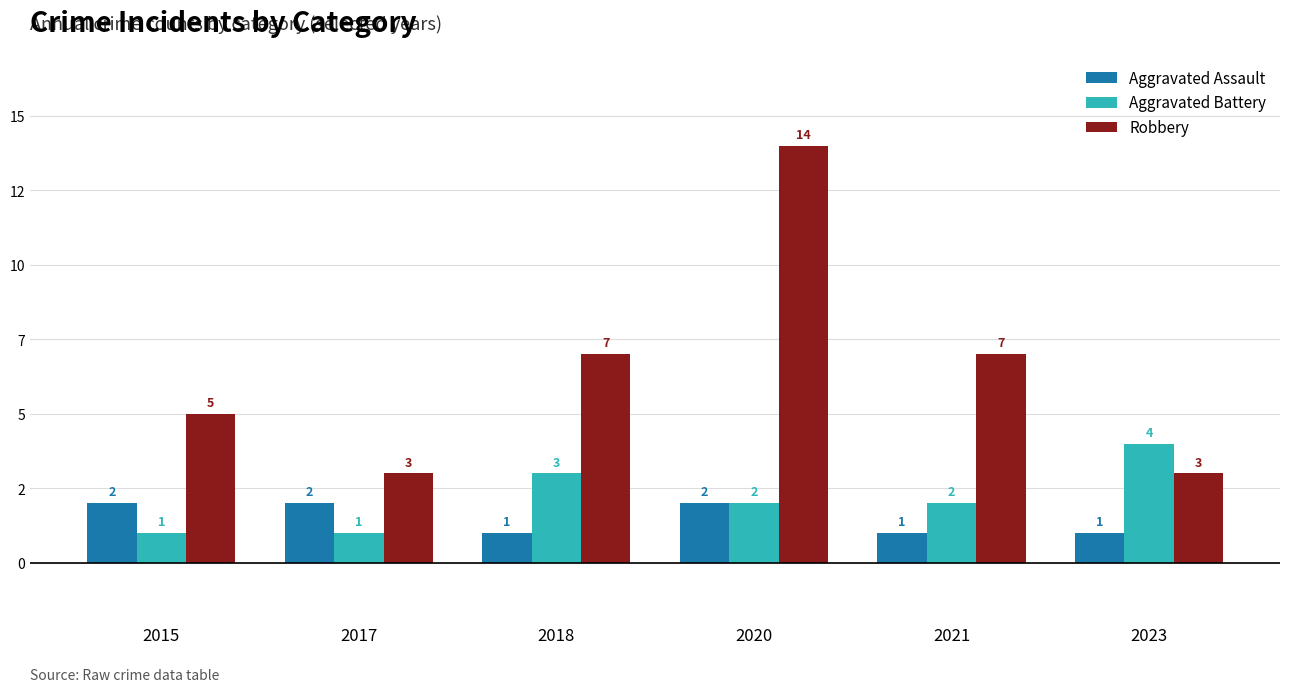

What are all the series names shown in the legend?

Aggravated Assault, Aggravated Battery, Robbery